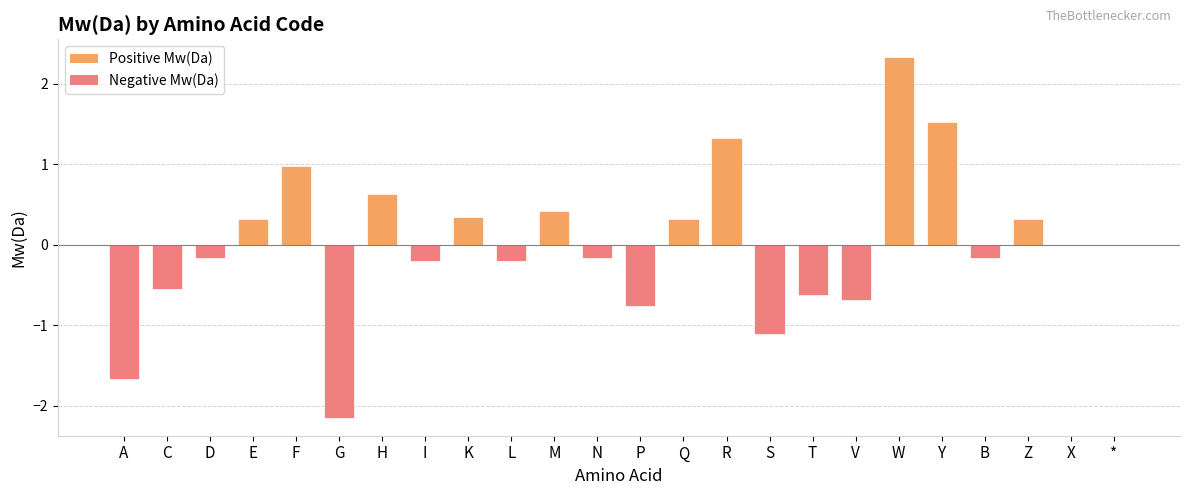

Reading left to right, extract all data points from this chart.

A=-1.7	C=-0.6	D=-0.2	E=0.3	F=1.0	G=-2.2	H=0.6	I=-0.2	K=0.3	L=-0.2	M=0.4	N=-0.2	P=-0.8	Q=0.3	R=1.3	S=-1.1	T=-0.6	V=-0.7	W=2.3	Y=1.5	B=-0.2	Z=0.3	X=0.0	*=0.0